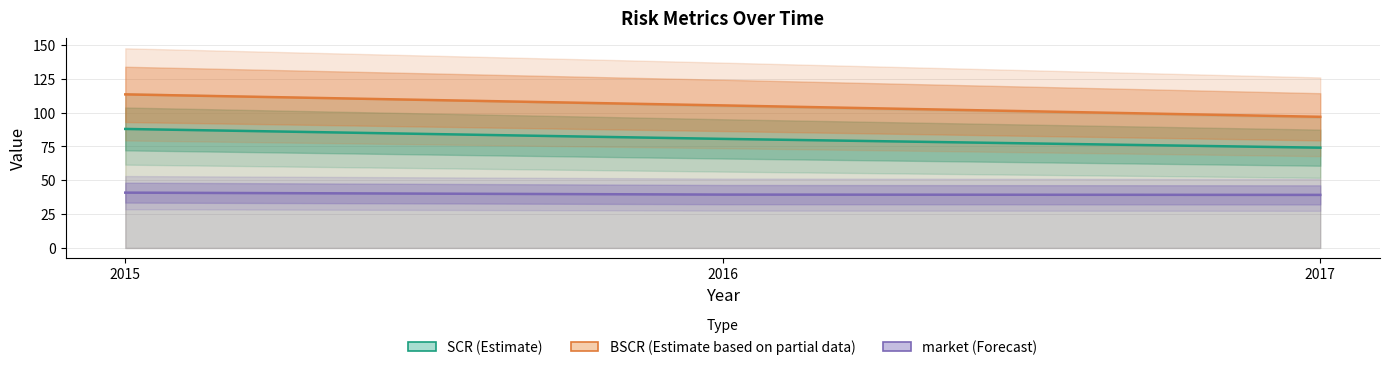

The value of BSCR (Estimate based on partial data) at 2015 is 69.5. True or false?

False